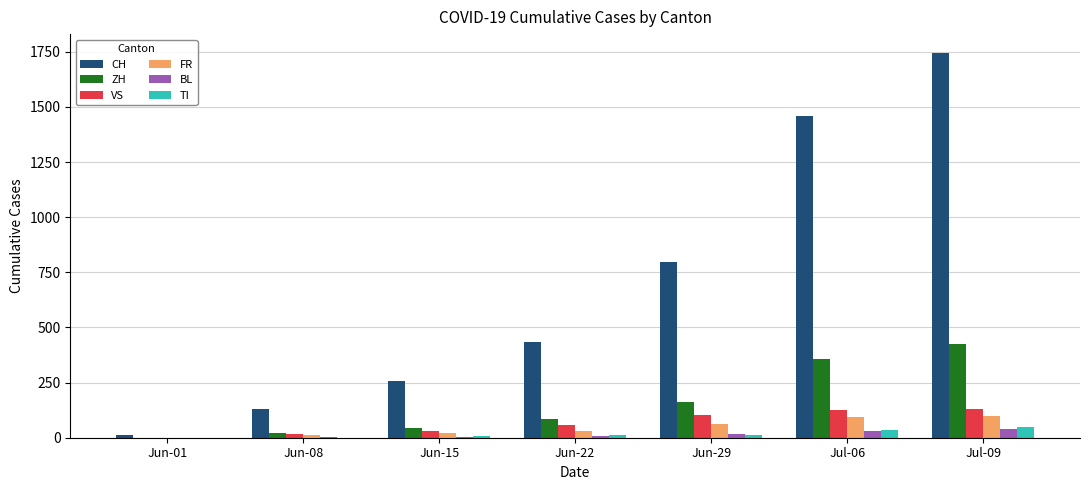

What is the spread (max minus min) of values at Jun-15?

253